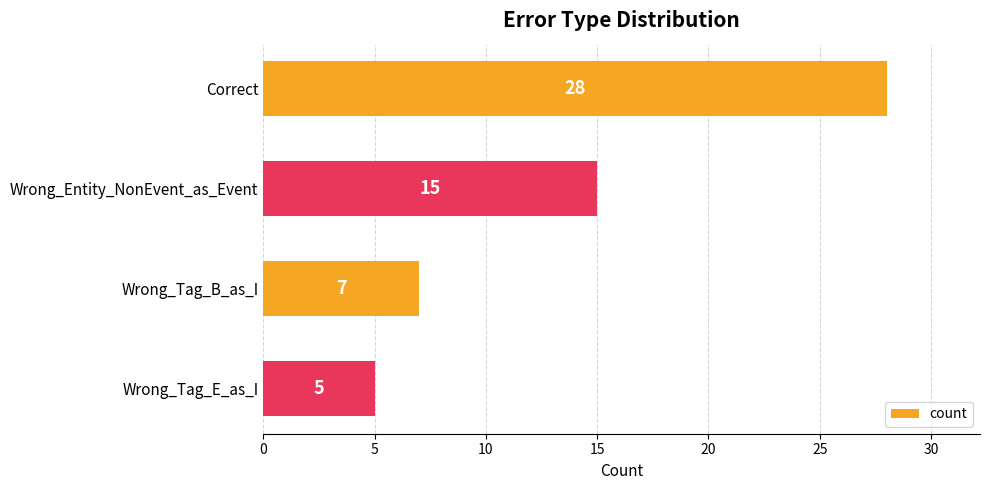

Reading bottom to top, list all the values displayed in this chart.

Wrong_Tag_E_as_I=5	Wrong_Tag_B_as_I=7	Wrong_Entity_NonEvent_as_Event=15	Correct=28